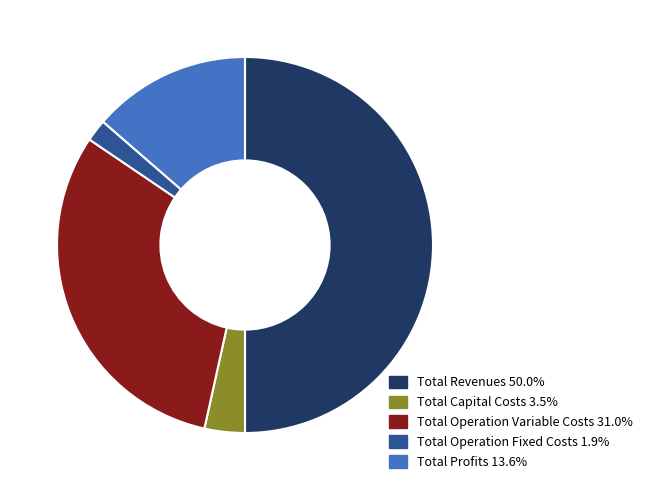

Rank the categories by value from lowest to highest.

Total Operation Fixed Costs, Total Capital Costs, Total Profits, Total Operation Variable Costs, Total Revenues